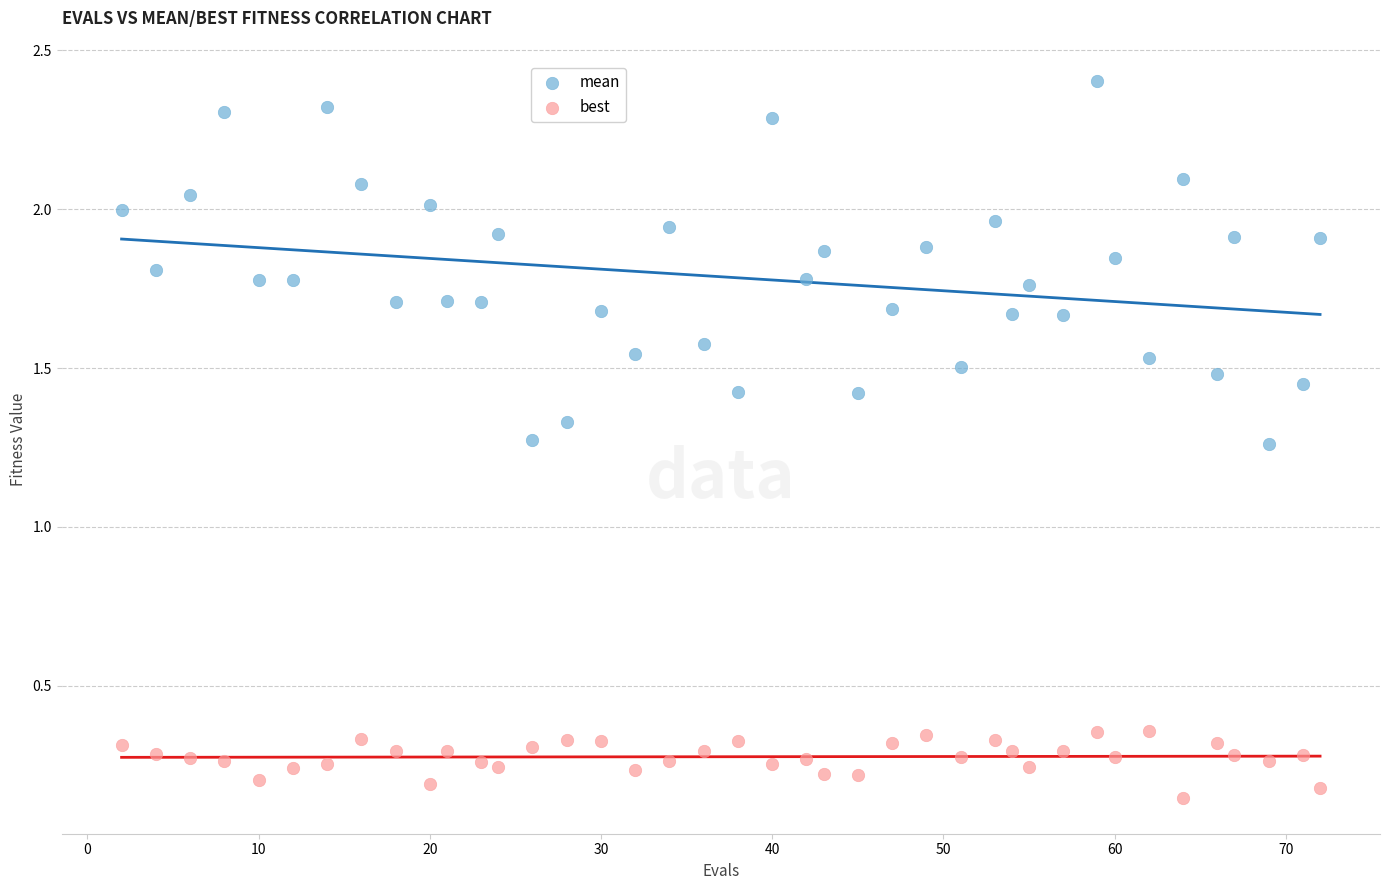

Which series reaches the maximum Y coordinate?

mean